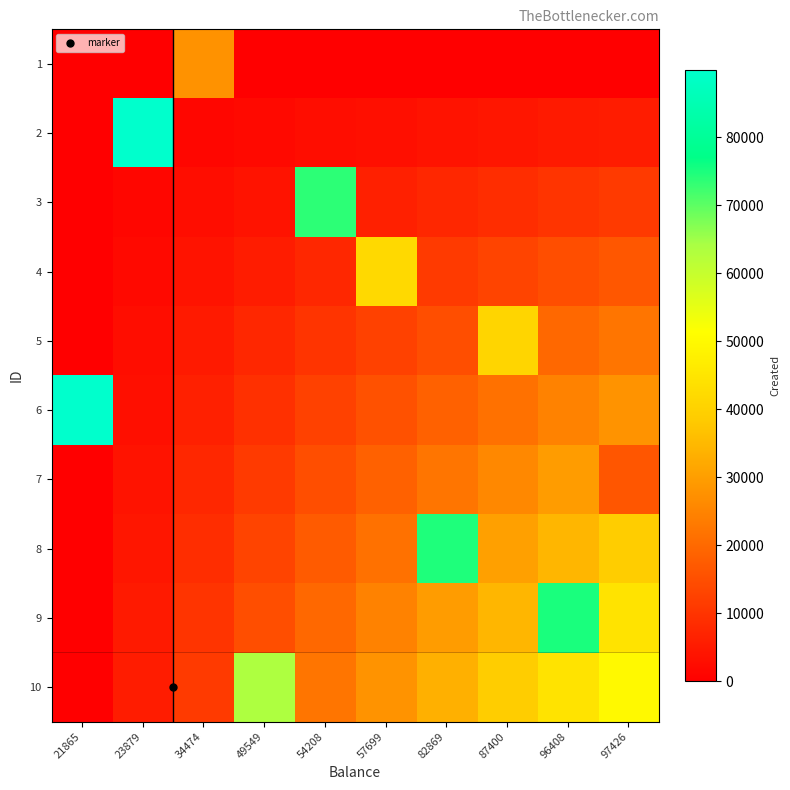

How many distinct data groups are displayed?

10